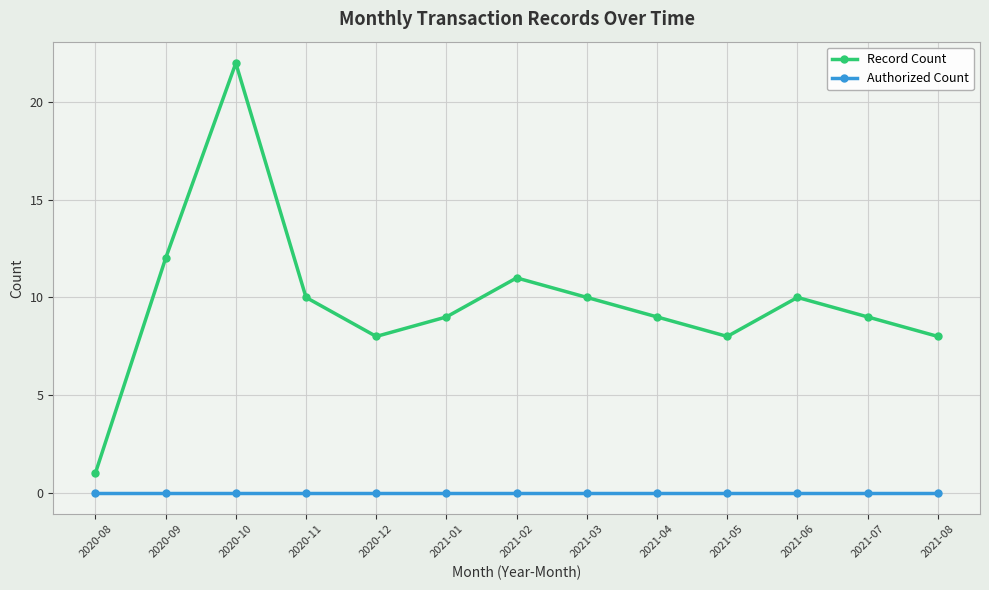

Where is the first local minimum for Record Count?

2020-12